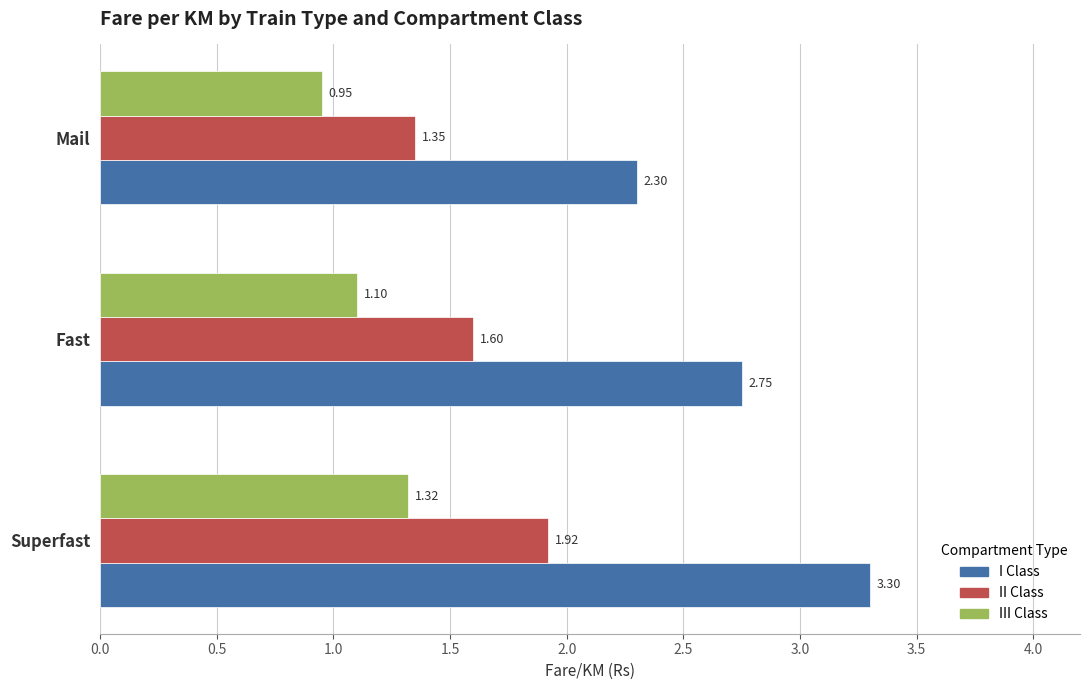

Rank the categories by II Class value from highest to lowest.

Superfast, Fast, Mail